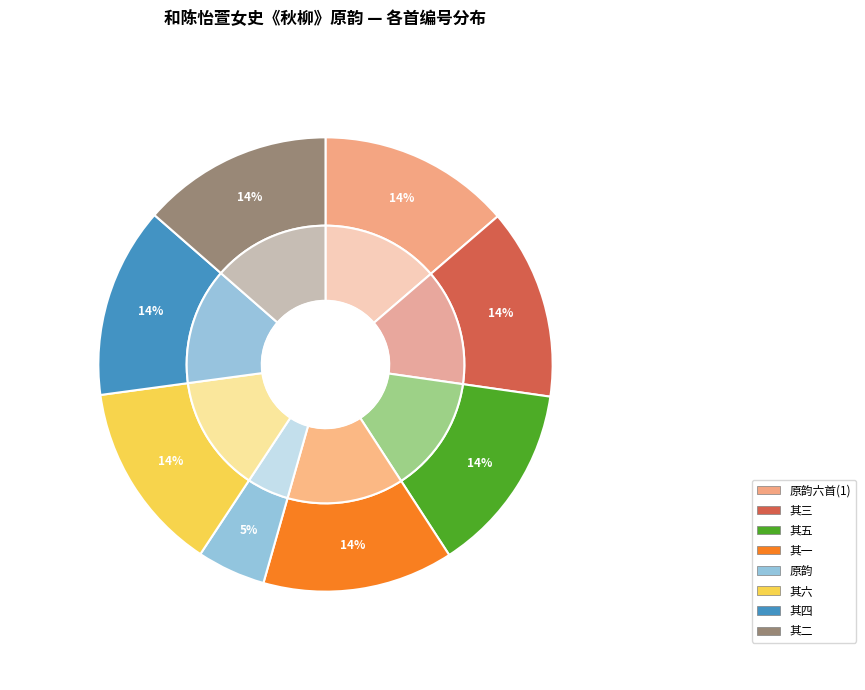

Does any single category account for the majority?

No